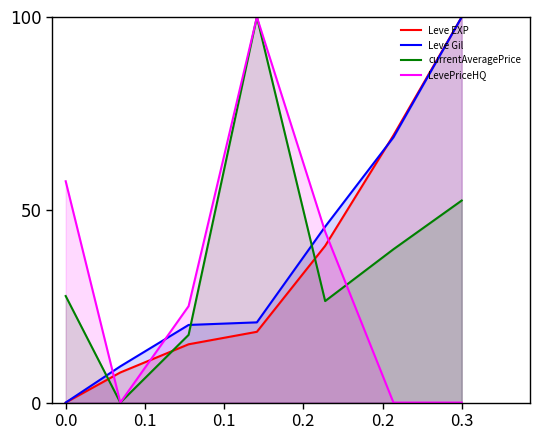

What value does the LevePriceHQ series have at 0.0?

57.4